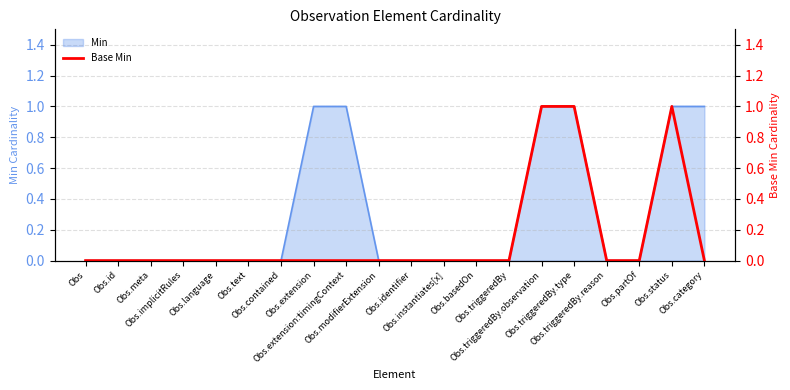

True or false: the data shows 0 at Obs.

True